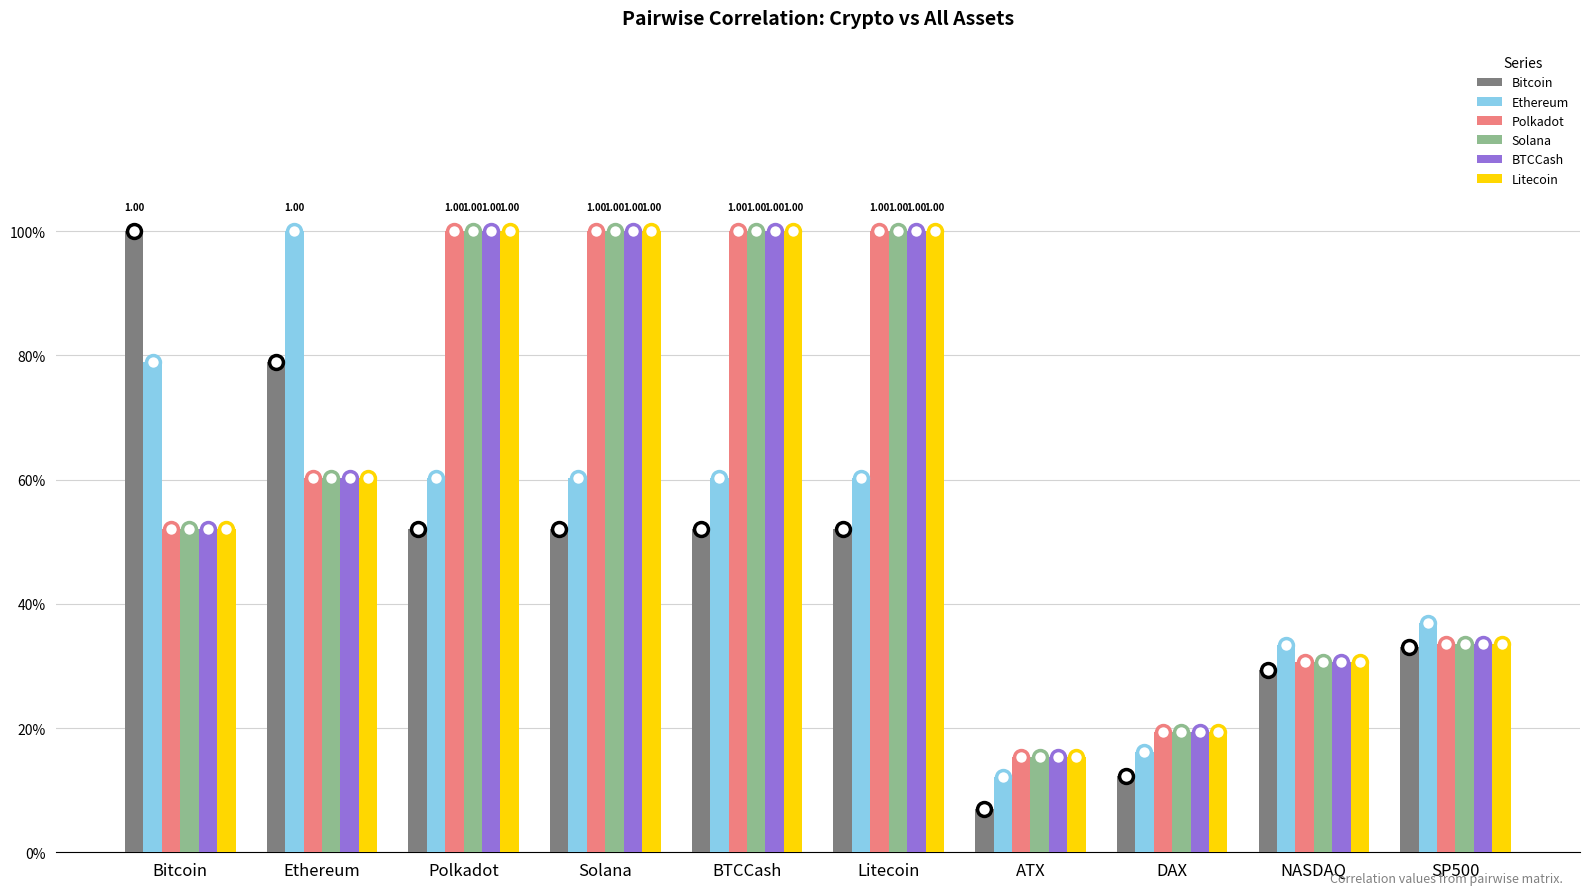

What is the label of the 1st bar from the right?

SP500